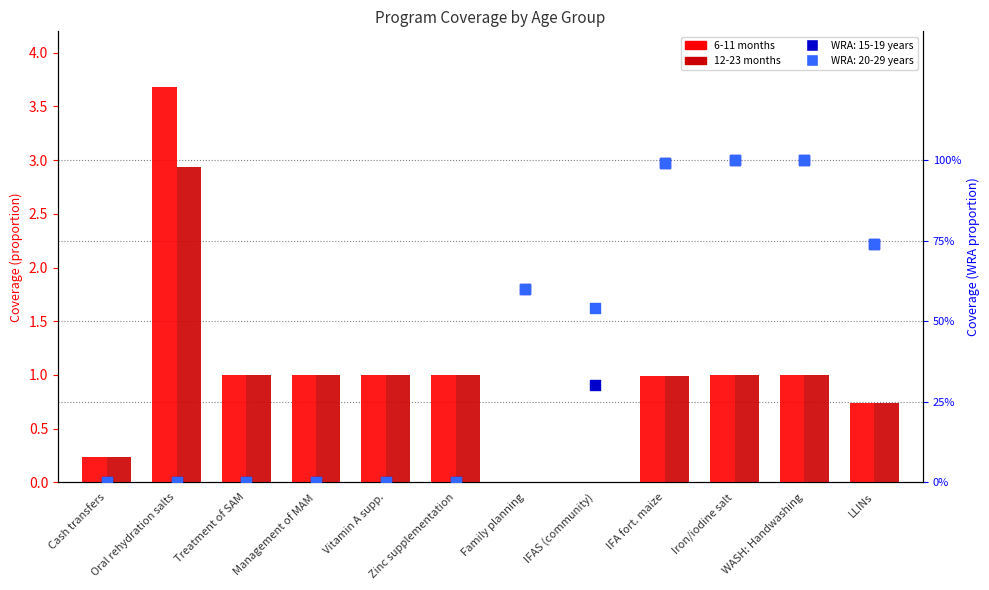

Which series has the largest total across all categories?

6-11 months